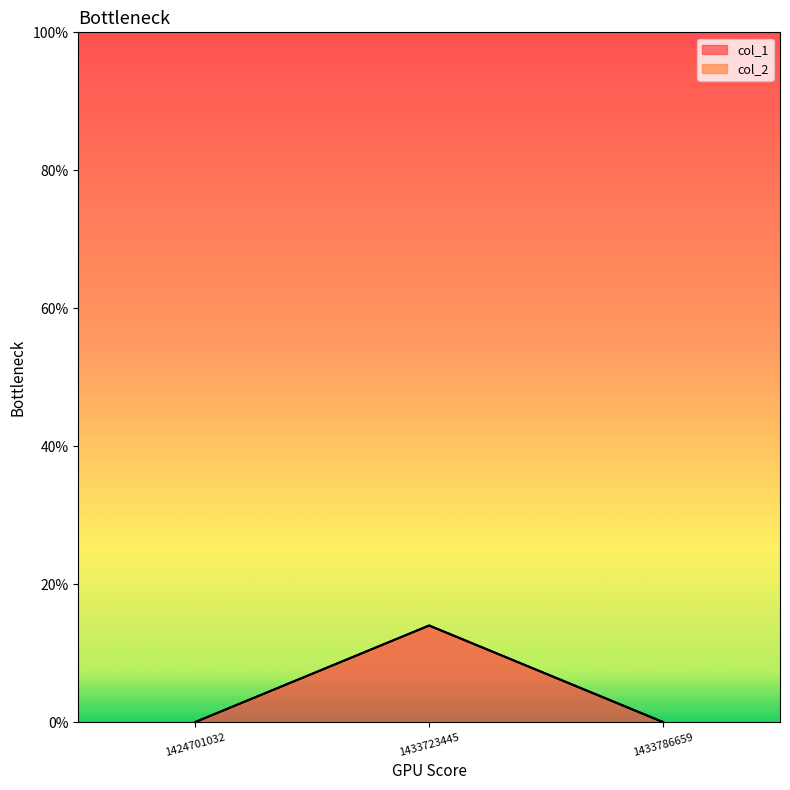

Between 1424701032 and 1433723445, which is larger?

1433723445